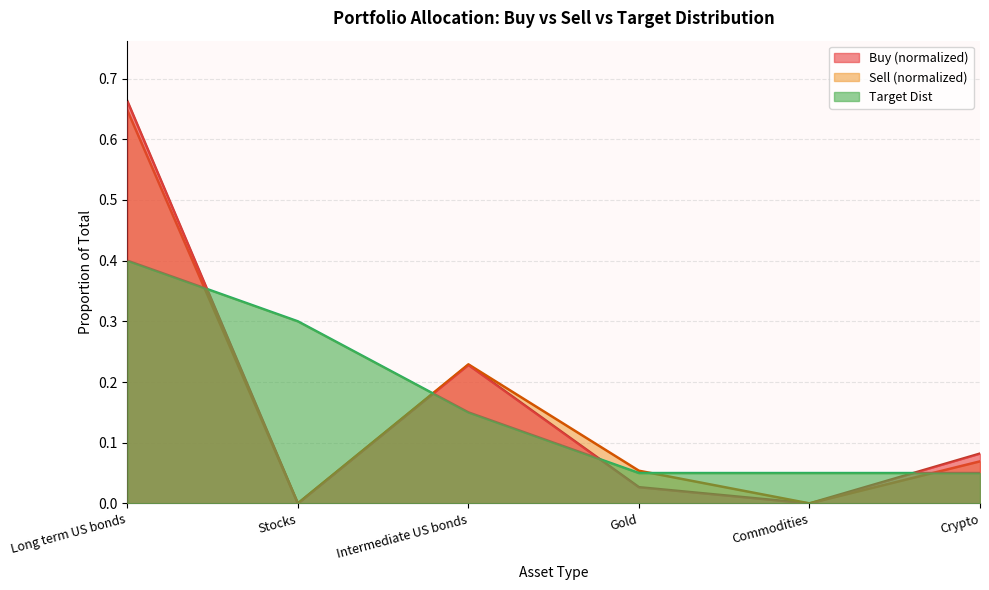

Which series changed the most between Gold and Commodities?

Sell (normalized)